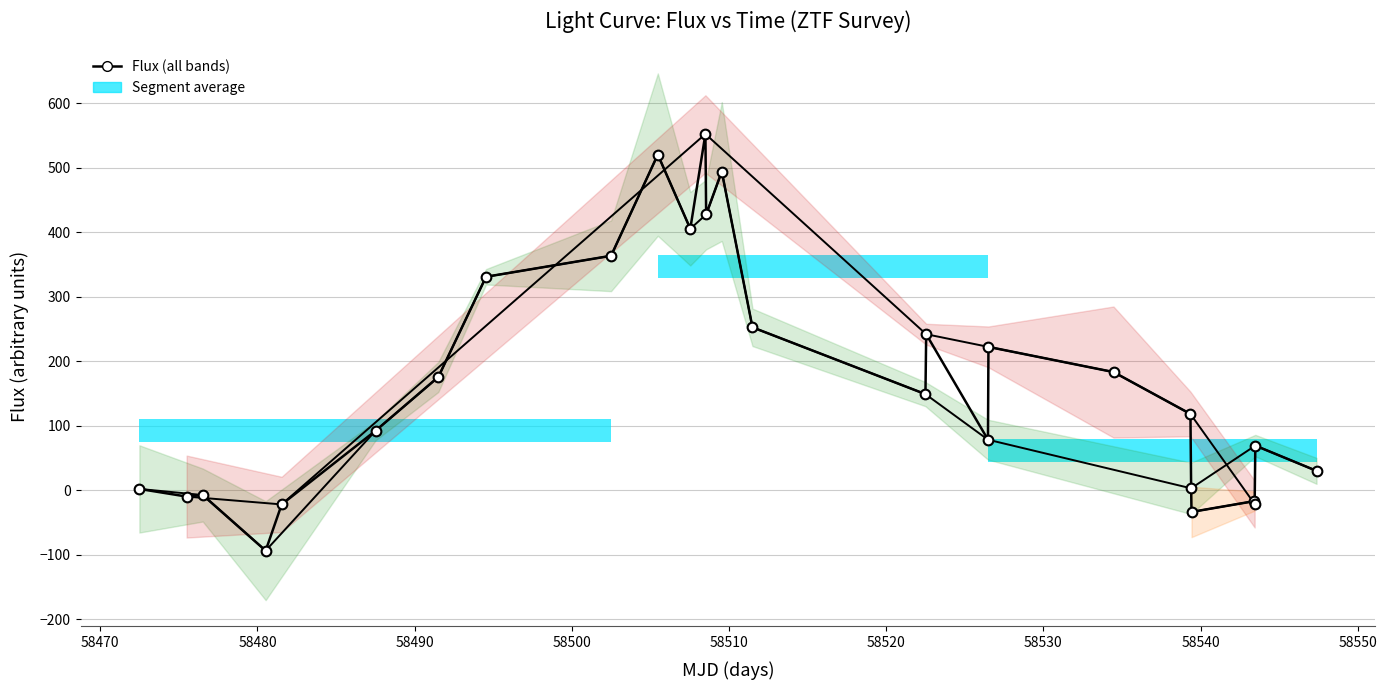

How many interior local peaks (higher than both neighbors) does the data have?

8